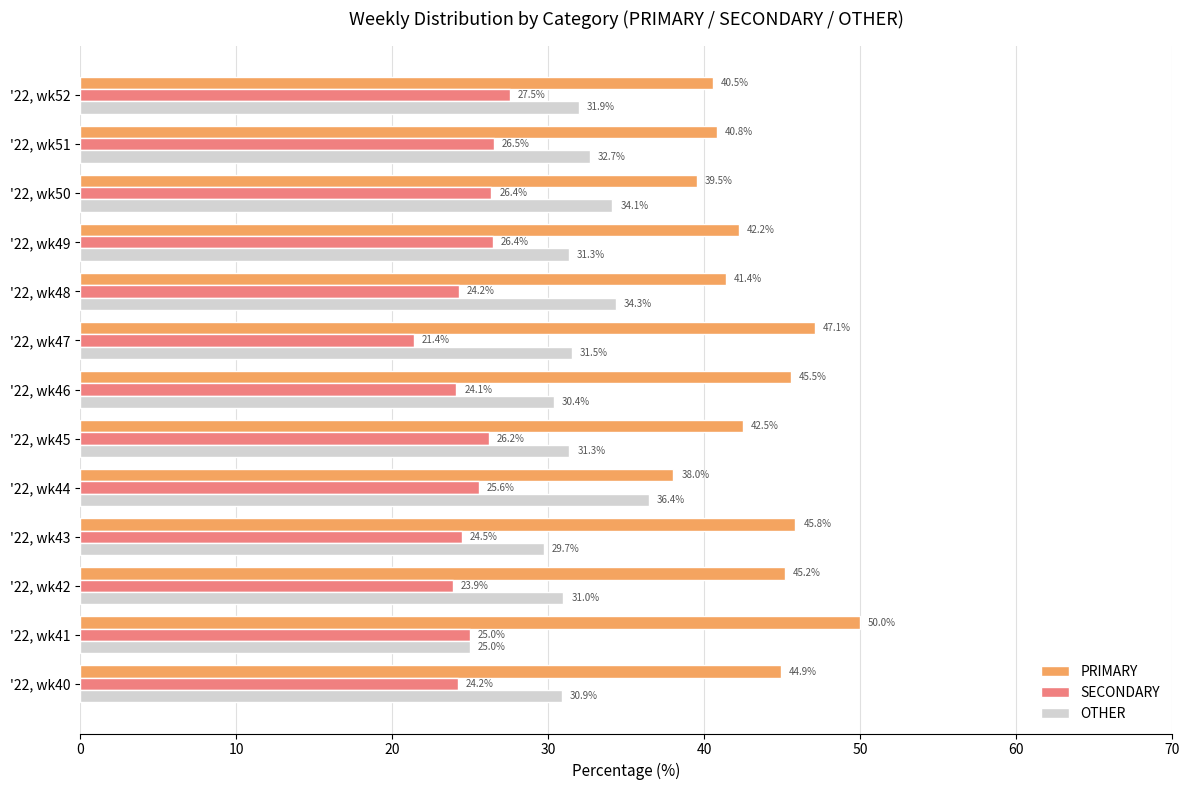

Read the PRIMARY value at '22, wk45.

42.5